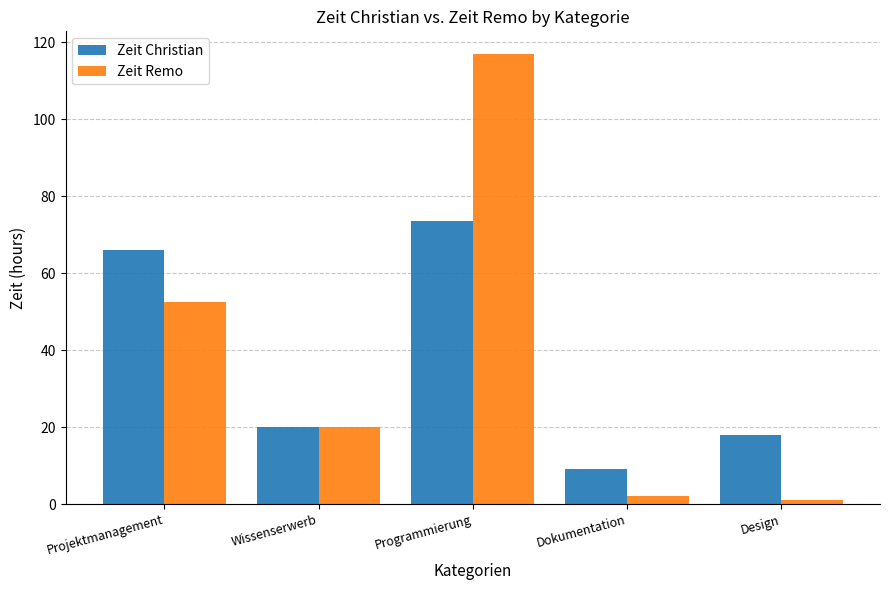

What is the label of the 2nd bar from the right?

Dokumentation